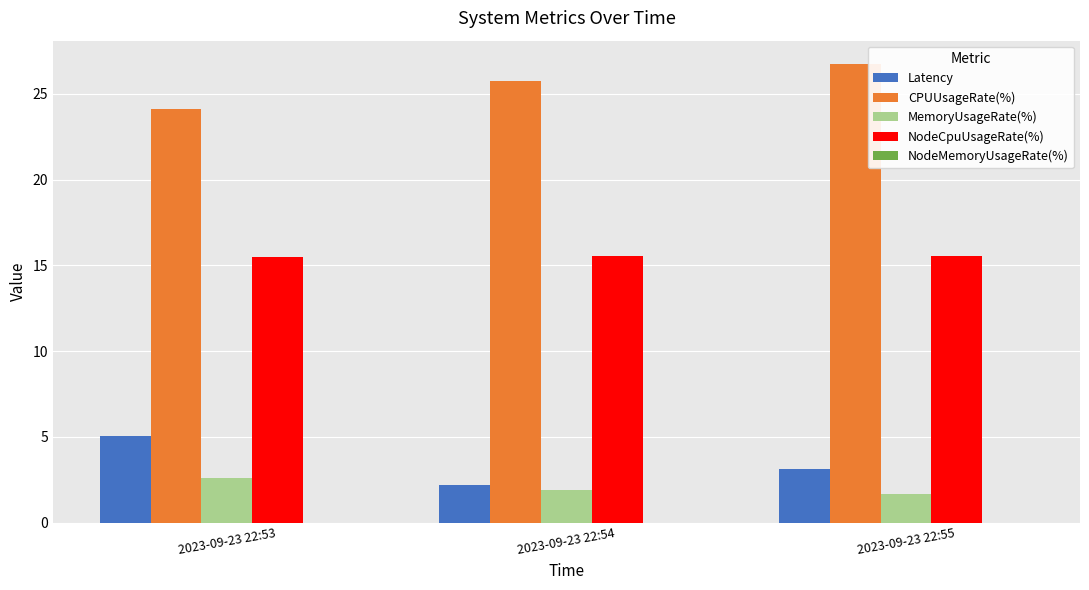

Which label corresponds to the largest value in the chart?

2023-09-23 22:55